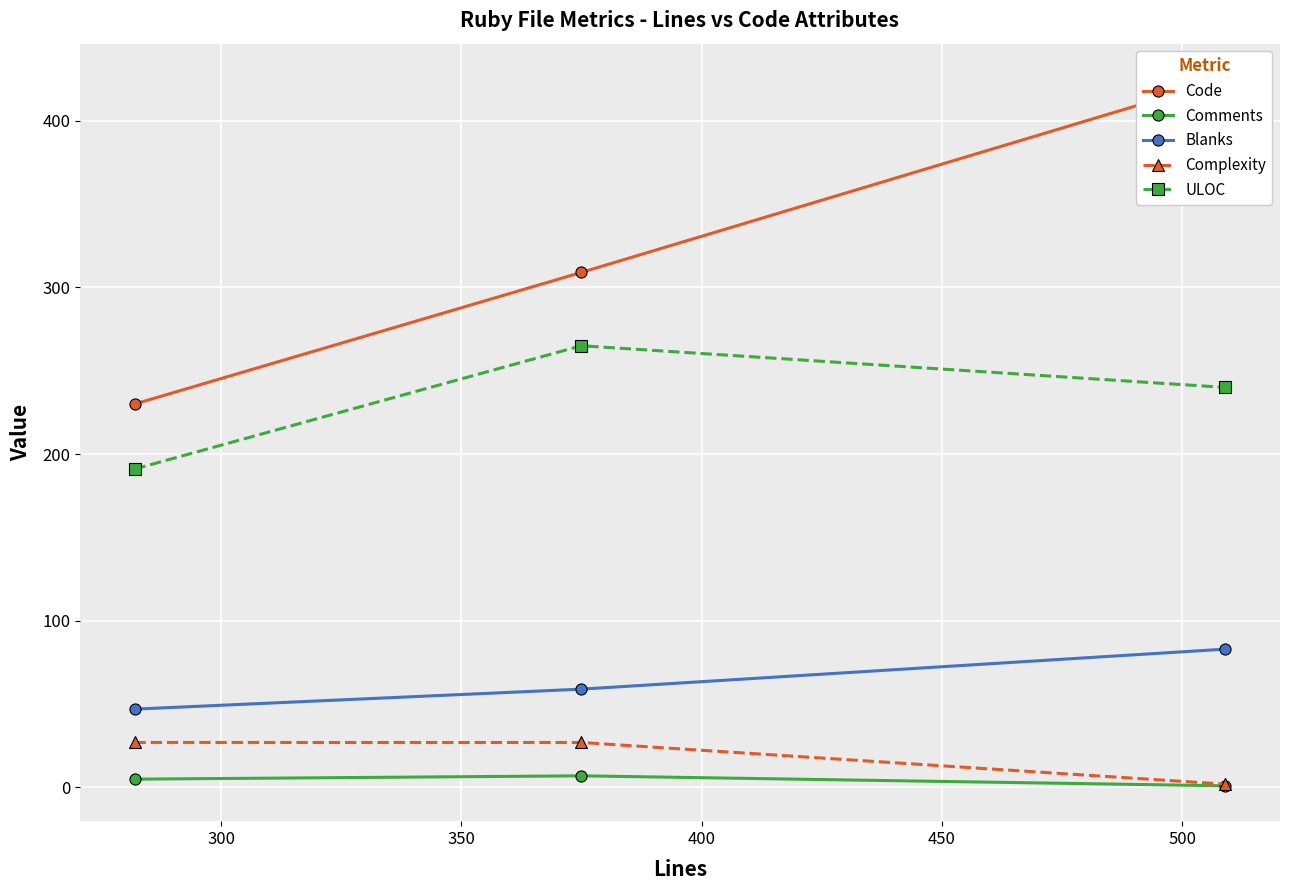

How many Complexity values are between 2 and 27?

3